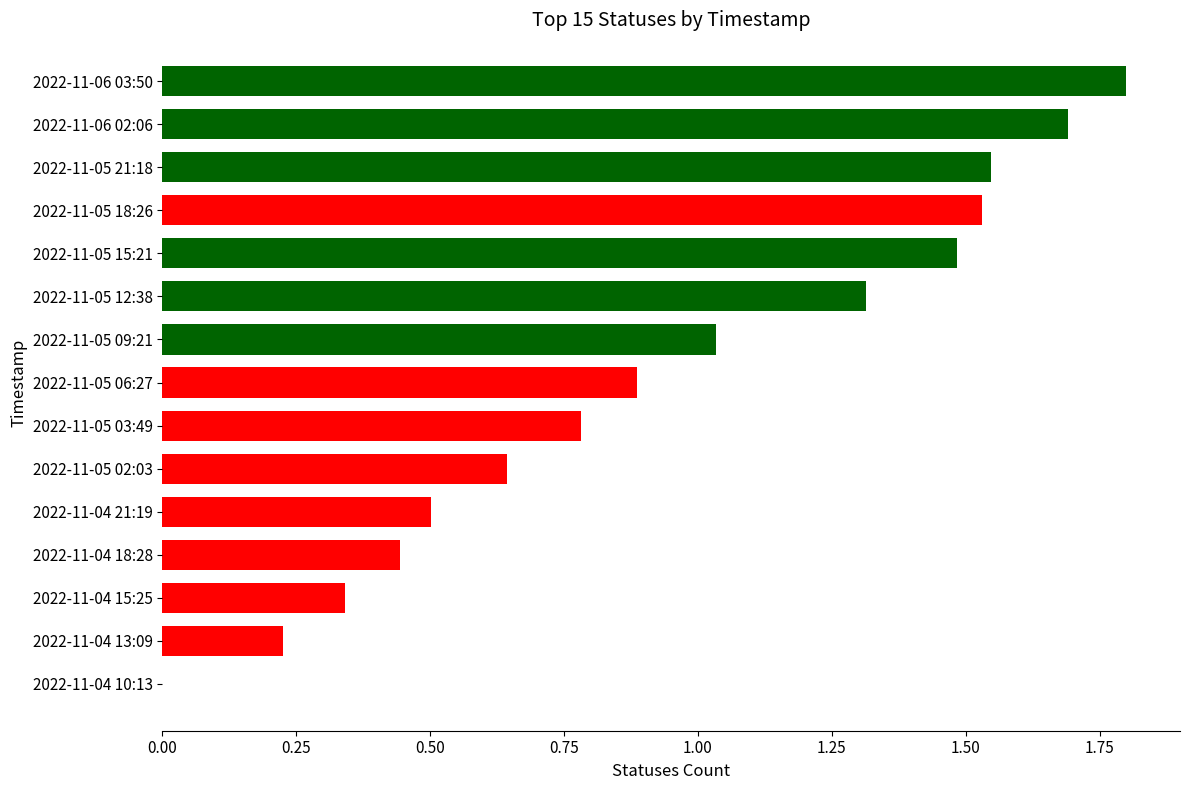

The value at 2022-11-06 02:06 is 2.3. True or false?

False